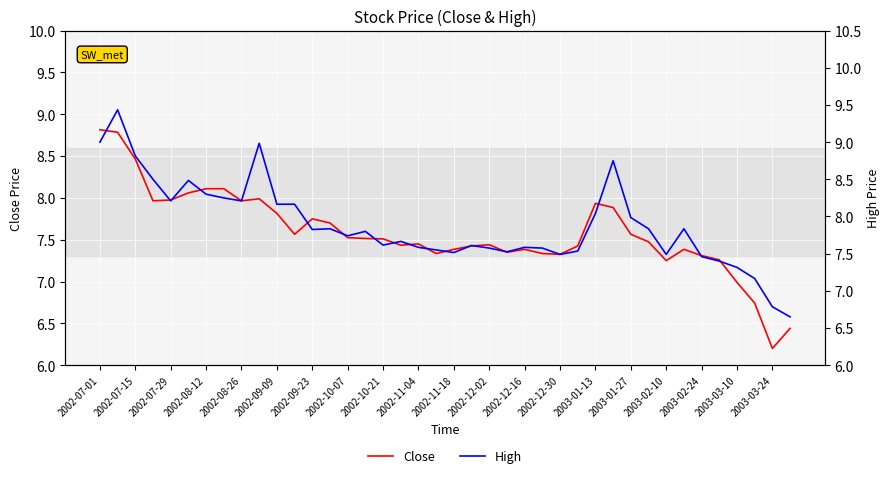

At how many categories does at least one series exceed 6?

40